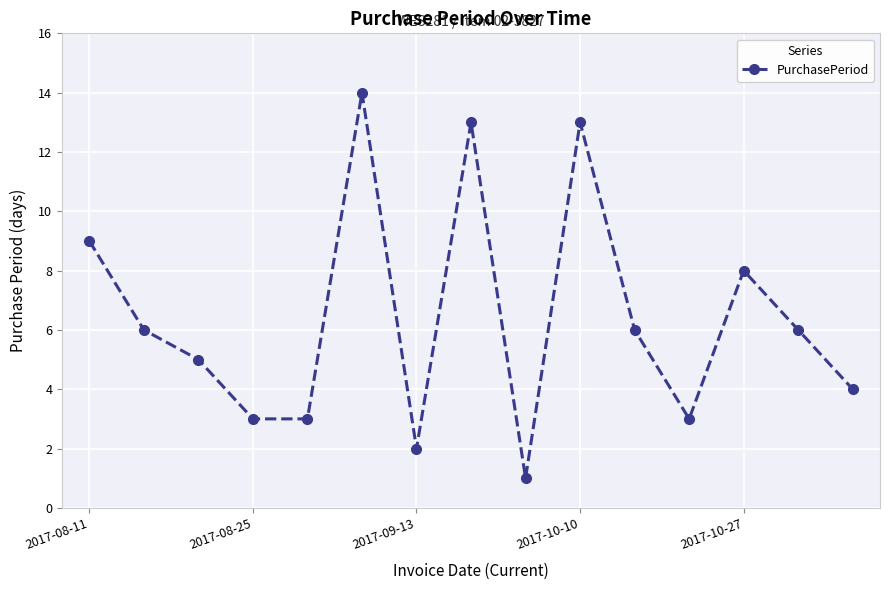

Reading right to left, extract all data points from this chart.

4	6	8	3	6	13	1	13	2	14	3	3	5	6	9